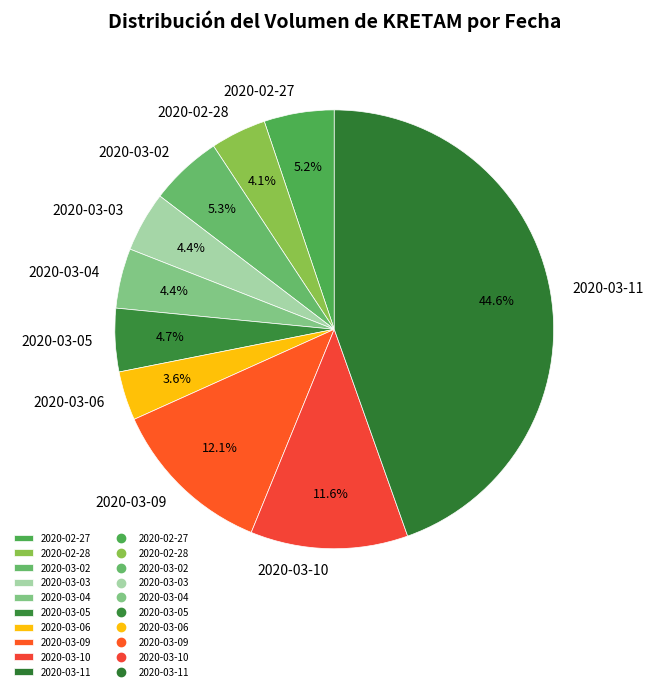

What is the ratio of the value at 2020-03-02 to the value at 2020-03-06?

1.5